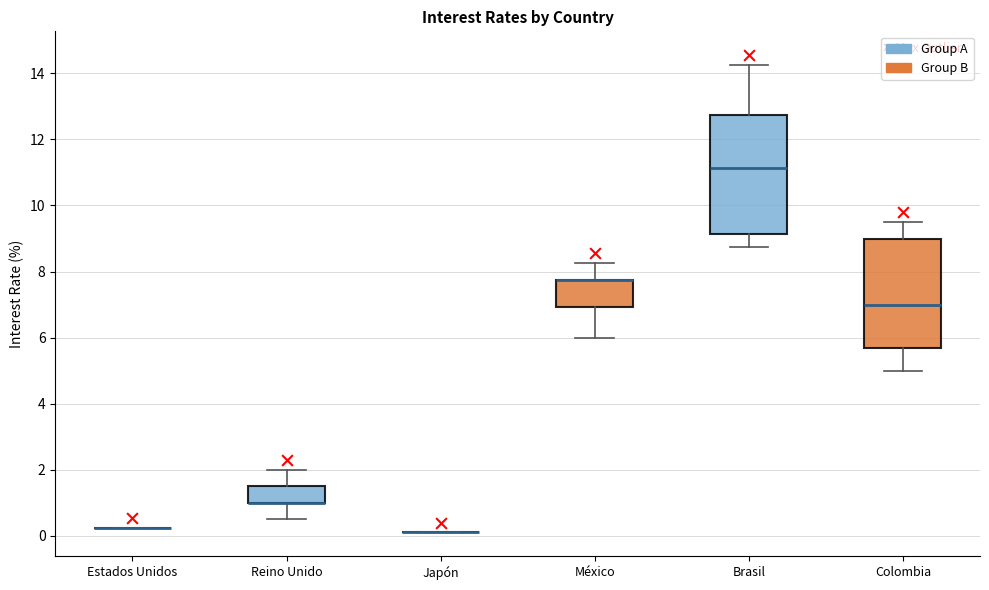

Reading left to right, read every box against the y-axis: the position of its median line, the range the box covers, and the ends of its whiskers. The values are not printed on the chart, so give them approximately, as read against the axis.

Estados Unidos: box collapsed to a line at 0.2, whiskers 0.2 to 0.2
Reino Unido: median 1.0 (drawn on the box's lower edge), box 1.0 to 1.6, whiskers 0.6 to 2.0
Japón: box collapsed to a line at 0.2, whiskers 0.2 to 0.2
México: median 7.8 (drawn on the box's upper edge), box 7.0 to 7.8, whiskers 6.0 to 8.2
Brasil: median 11.2, box 9.2 to 12.8, whiskers 8.8 to 14.2
Colombia: median 7.0, box 5.6 to 9.0, whiskers 5.0 to 9.6